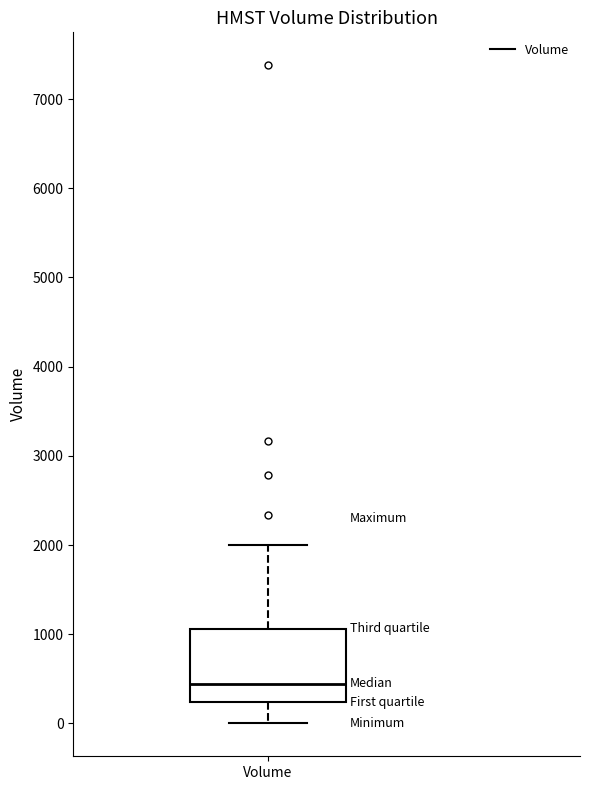

Where does the median line of the box for Volume sit on the y-axis? The values are not printed on the chart, so give them approximately, as read against the axis.

400